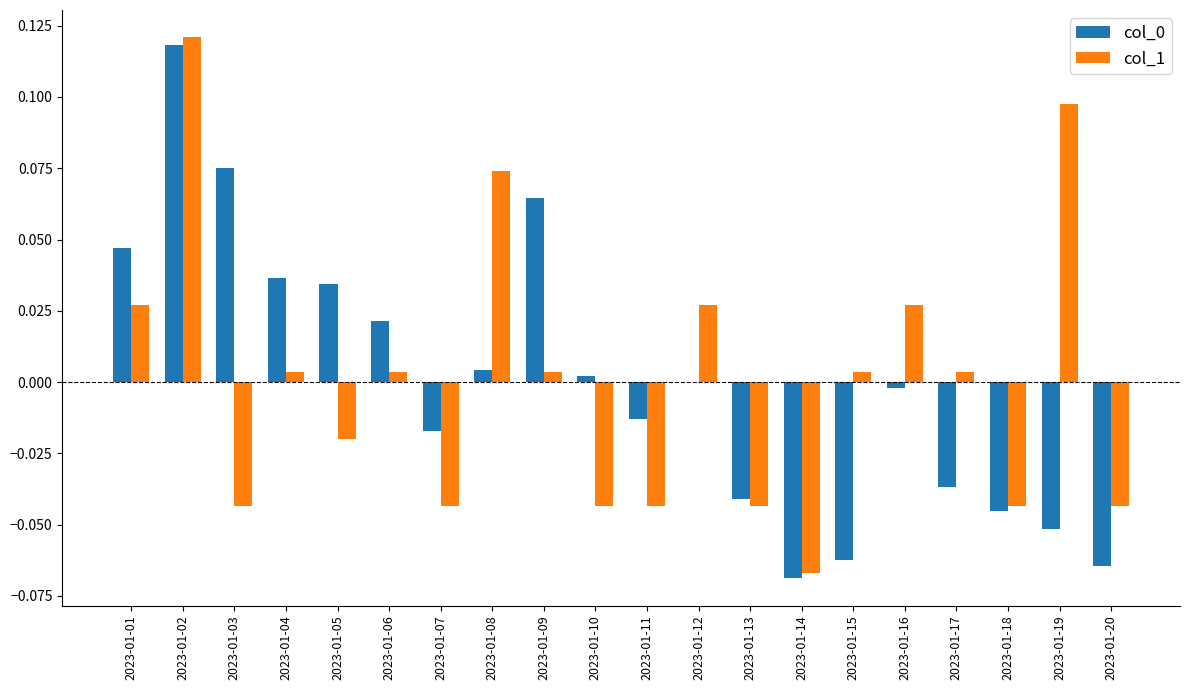

How many distinct data groups are displayed?

2